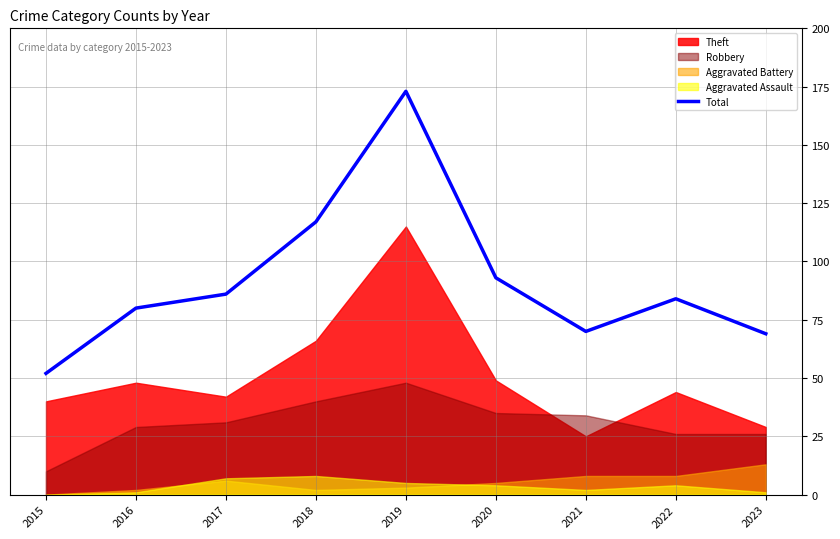

What is the sum of all values?

824